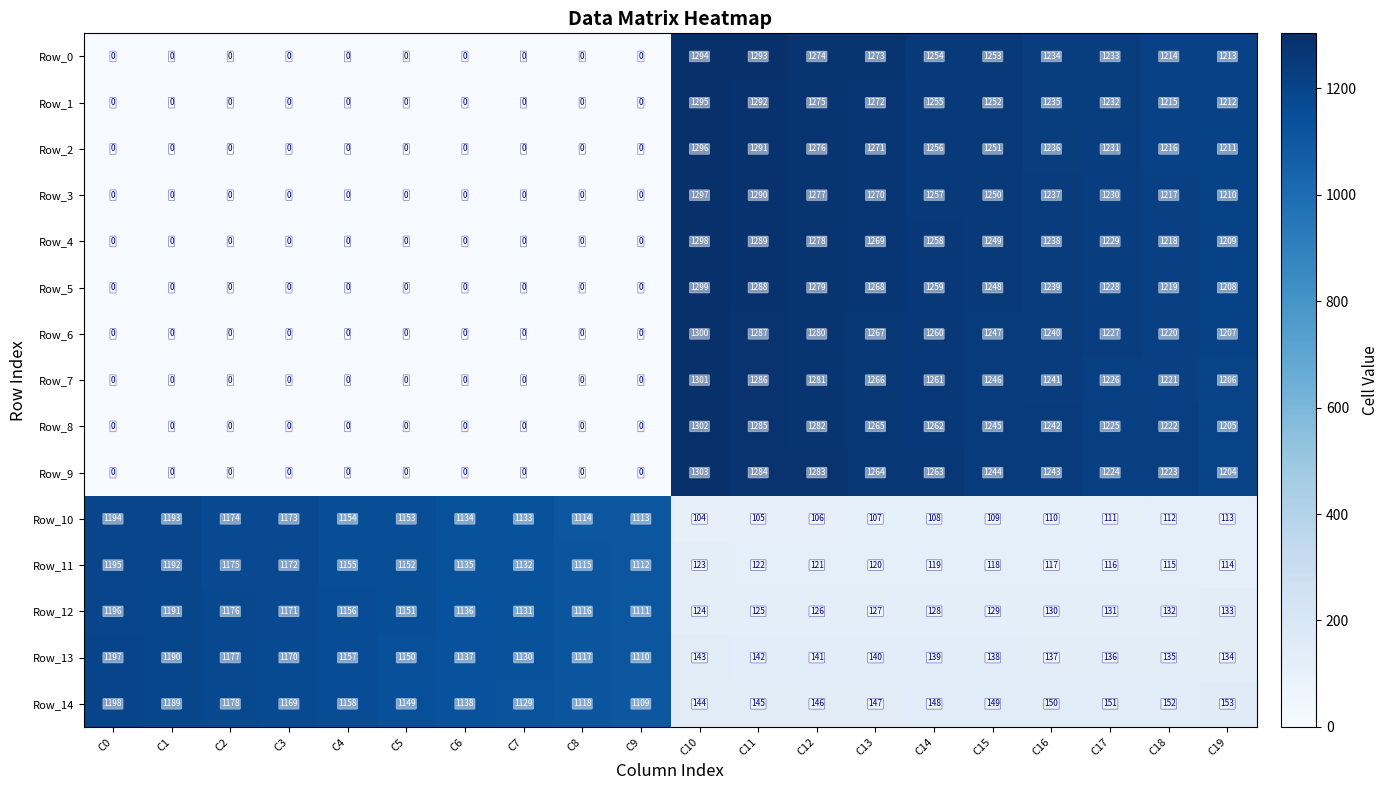

At which label does Row_2 first exceed 1211?

C10